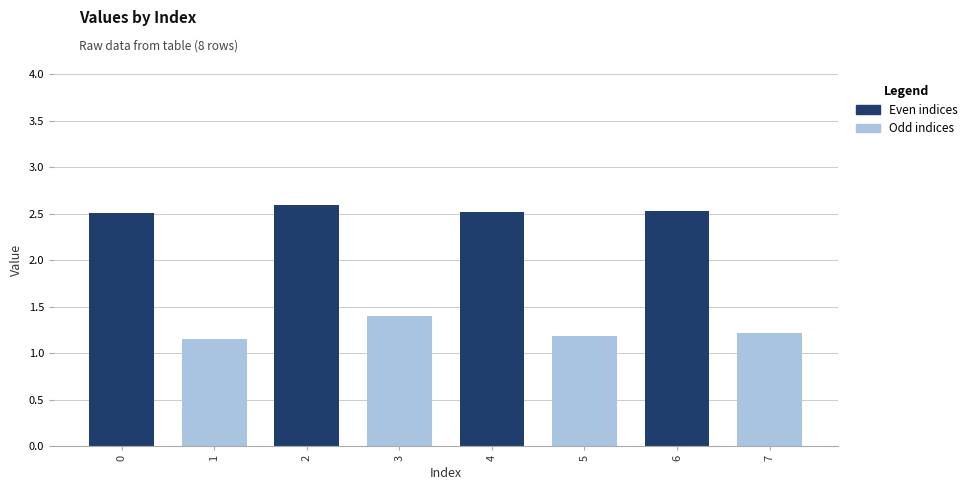

True or false: the data shows 0.3 at 3.

False